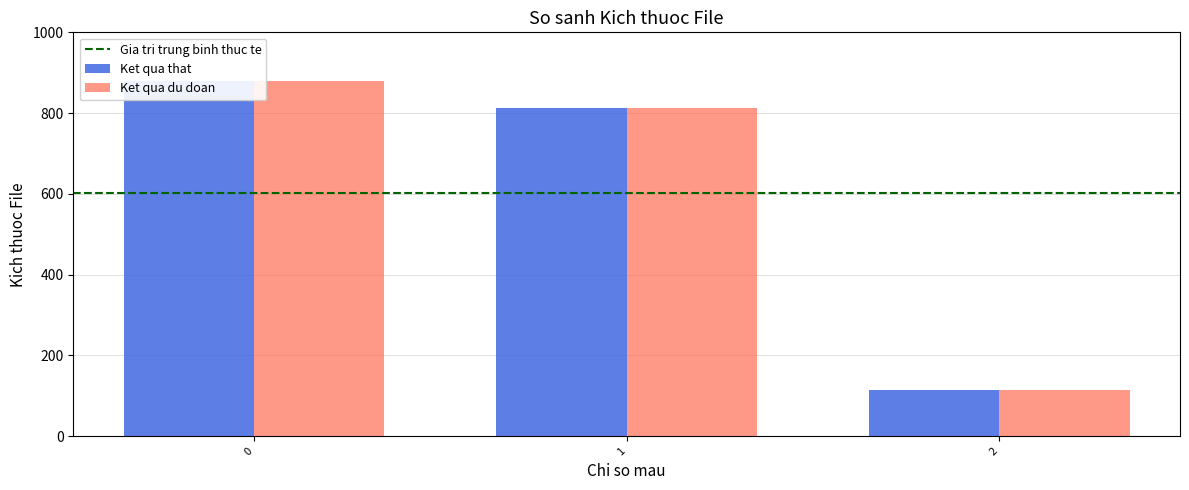

At how many categories does at least one series exceed 625?

2